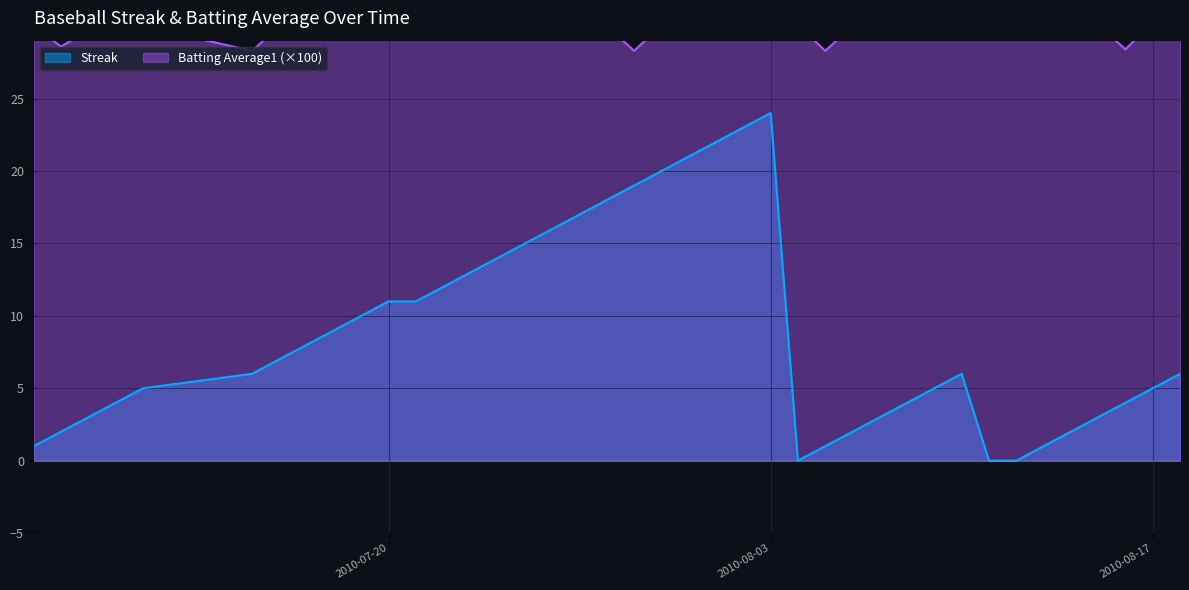

True or false: Streak and Batting Average1 intersect in this chart.

False